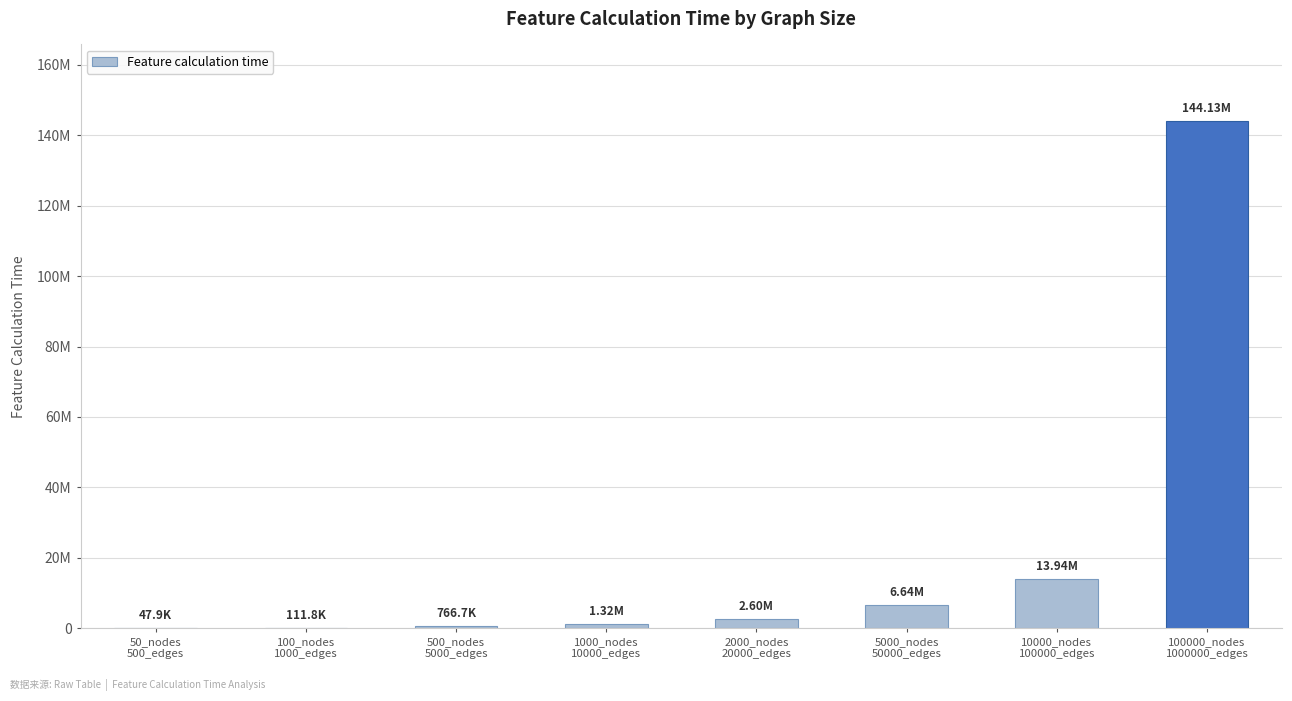

What is the change in value from 50_nodes
500_edges to 500_nodes
5000_edges?

+718805